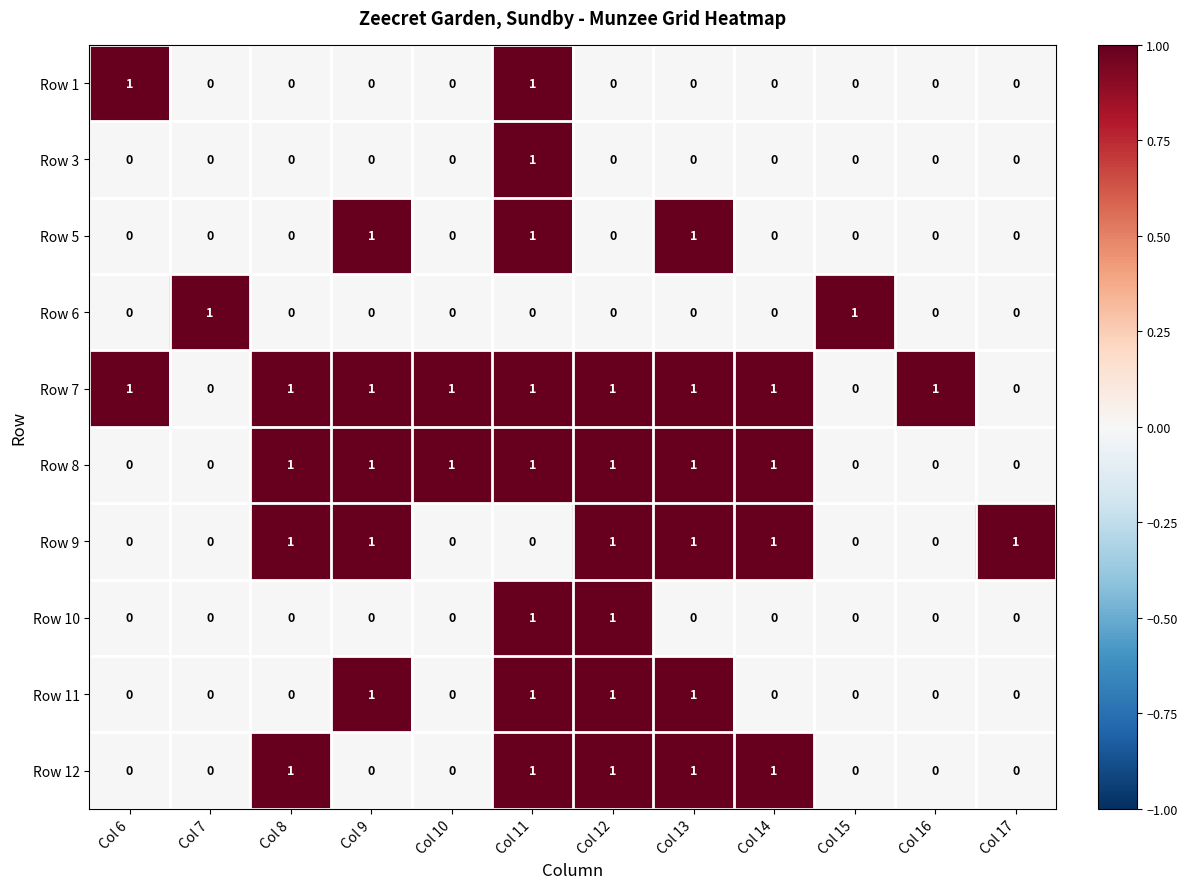

How many values in the Row 9 series are below 1?

6